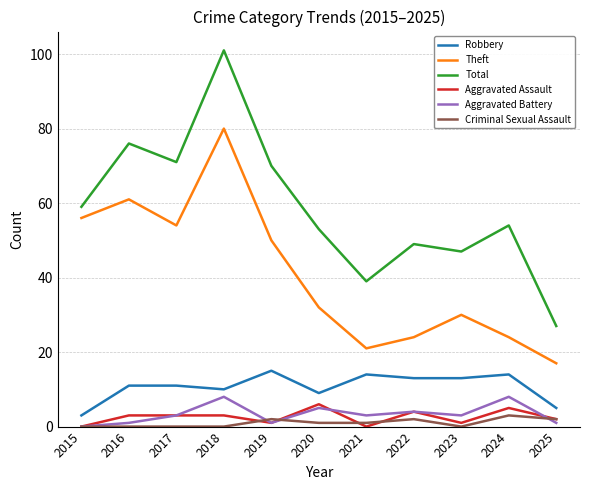

What is the total value across all series at 2018?

202